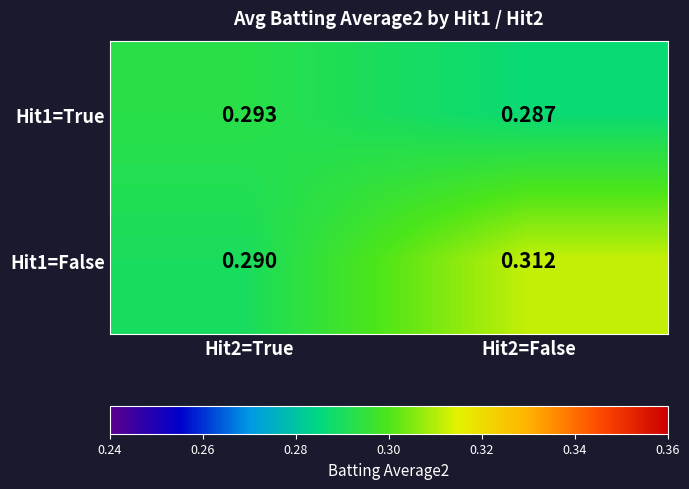

Is the value of Hit1=False at Hit2=False greater than the value of Hit1=True at Hit2=True?

Yes